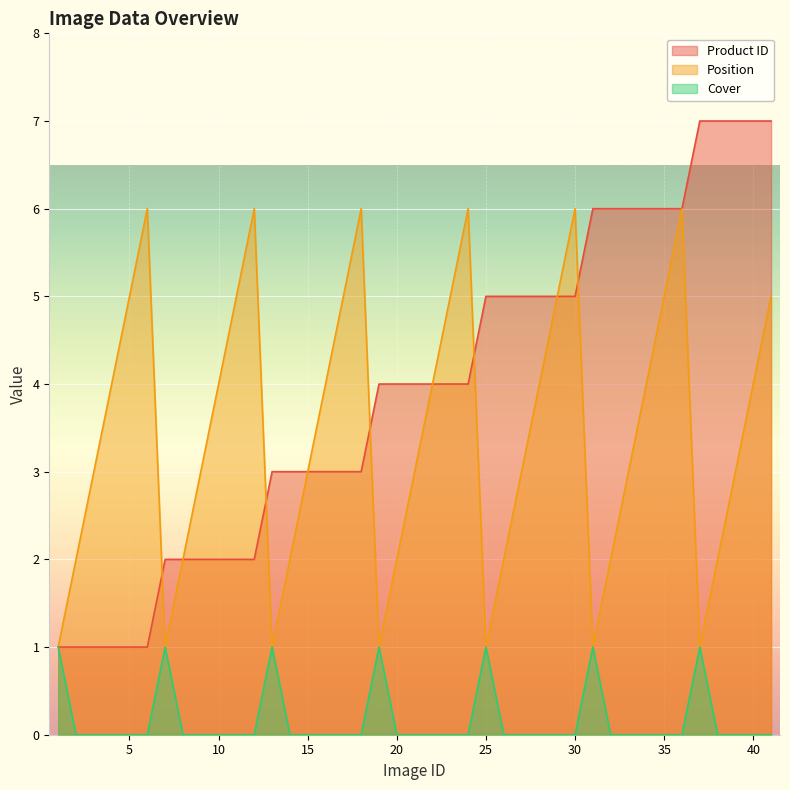

At which category is the sum across all series the highest?

36